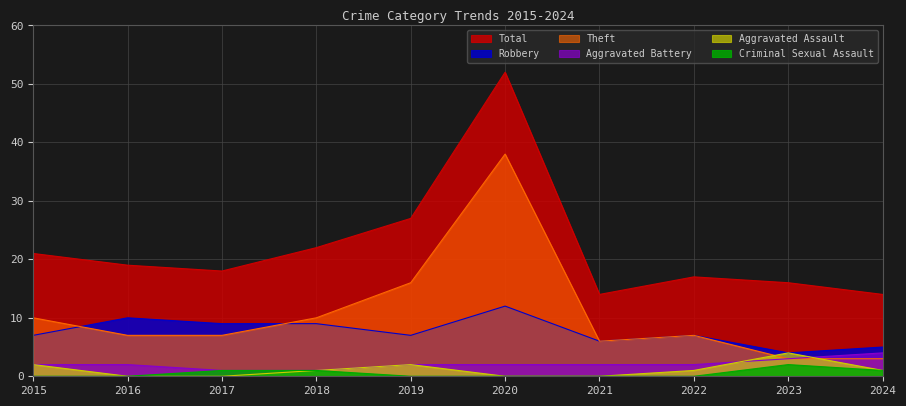

Reading left to right, what are all the values shown in this chart?

Aggravated Assault: 2	0	0	1	2	0	0	1	4	1
Aggravated Battery: 2	2	1	1	2	2	2	2	3	4
Criminal Sexual Assault: 0	0	1	1	0	0	0	0	2	1
Robbery: 7	10	9	9	7	12	6	7	4	5
Theft: 10	7	7	10	16	38	6	7	3	3
Total: 21	19	18	22	27	52	14	17	16	14